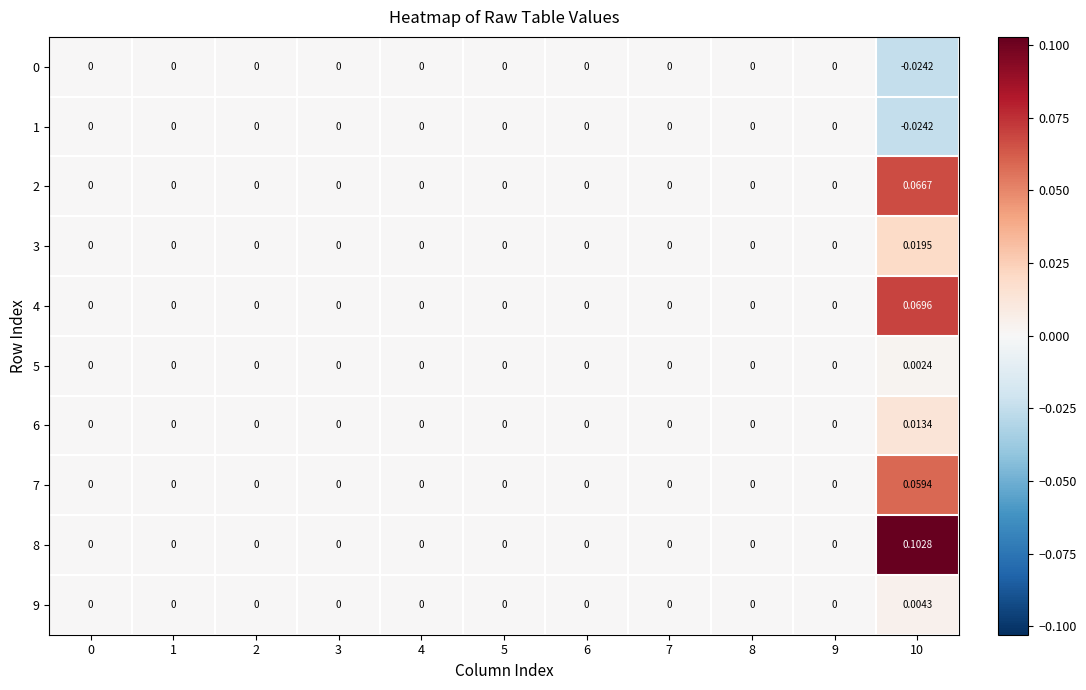

Reading left to right, list all the values displayed in this chart.

0: 0=0.0	1=0.0	2=0.0	3=0.0	4=0.0	5=0.0	6=0.0	7=0.0	8=0.0	9=0.0	10=-0.0
1: 0=0.0	1=0.0	2=0.0	3=0.0	4=0.0	5=0.0	6=0.0	7=0.0	8=0.0	9=0.0	10=-0.0
2: 0=0.0	1=0.0	2=0.0	3=0.0	4=0.0	5=0.0	6=0.0	7=0.0	8=0.0	9=0.0	10=0.1
3: 0=0.0	1=0.0	2=0.0	3=0.0	4=0.0	5=0.0	6=0.0	7=0.0	8=0.0	9=0.0	10=0.0
4: 0=0.0	1=0.0	2=0.0	3=0.0	4=0.0	5=0.0	6=0.0	7=0.0	8=0.0	9=0.0	10=0.1
5: 0=0.0	1=0.0	2=0.0	3=0.0	4=0.0	5=0.0	6=0.0	7=0.0	8=0.0	9=0.0	10=0.0
6: 0=0.0	1=0.0	2=0.0	3=0.0	4=0.0	5=0.0	6=0.0	7=0.0	8=0.0	9=0.0	10=0.0
7: 0=0.0	1=0.0	2=0.0	3=0.0	4=0.0	5=0.0	6=0.0	7=0.0	8=0.0	9=0.0	10=0.1
8: 0=0.0	1=0.0	2=0.0	3=0.0	4=0.0	5=0.0	6=0.0	7=0.0	8=0.0	9=0.0	10=0.1
9: 0=0.0	1=0.0	2=0.0	3=0.0	4=0.0	5=0.0	6=0.0	7=0.0	8=0.0	9=0.0	10=0.0